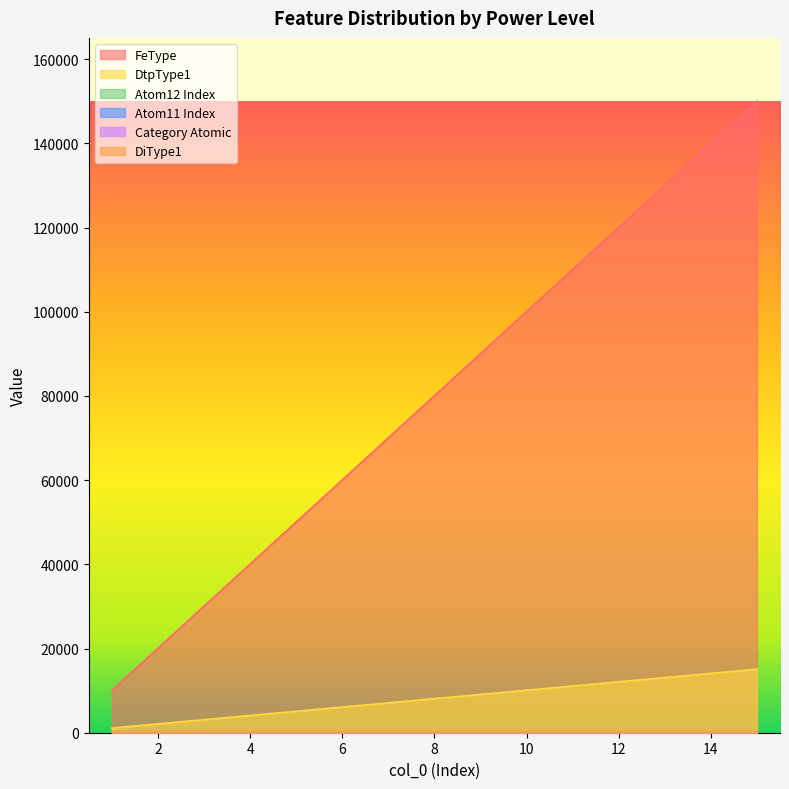

Reading left to right, extract all data points from this chart.

FeType: 10055	20055	30055	40055	50055	60055	70055	80055	90055	100055	110055	120055	130055	140055	150055
DtpType1: 1100	2100	3100	4100	5100	6100	7100	8100	9100	10100	11100	12100	13100	14100	15100
Atom12 Index: 3	3	3	3	3	3	3	3	3	3	3	3	3	3	3
Atom11 Index: 0	0	0	0	0	0	0	0	0	0	0	0	0	0	0
Category Atomic: 5	5	5	5	5	5	5	5	5	5	5	5	5	5	5
DiType1: 100	100	100	100	100	100	100	100	100	100	100	100	100	100	100